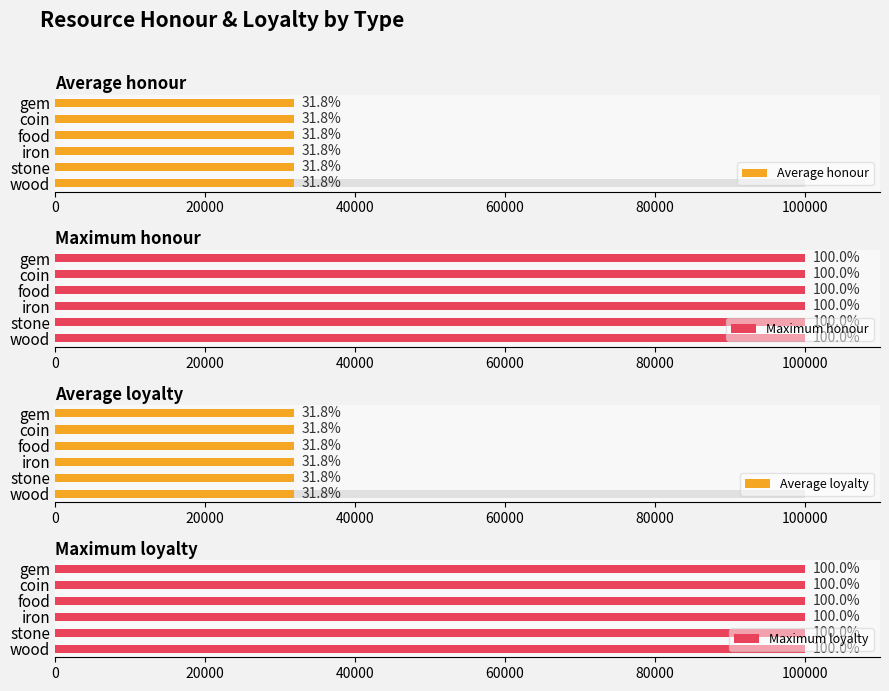

What is the greatest value displayed?

100000